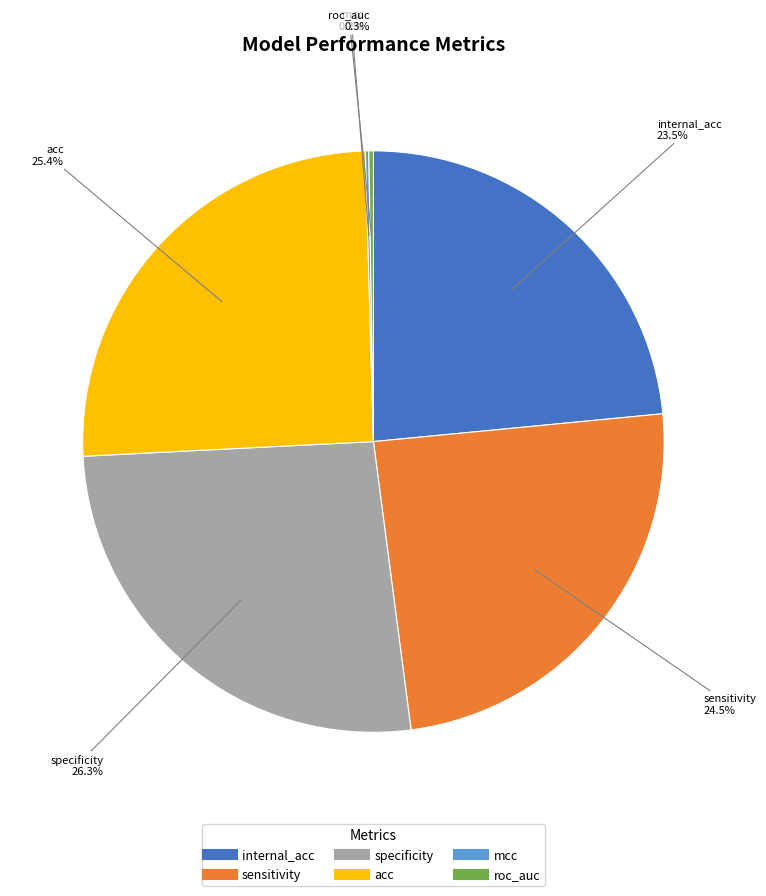

Which slice is the largest?

specificity